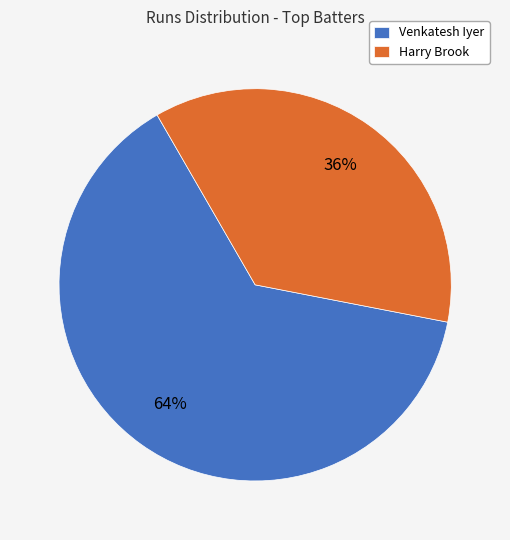

Rank the categories by value from highest to lowest.

Venkatesh Iyer, Harry Brook